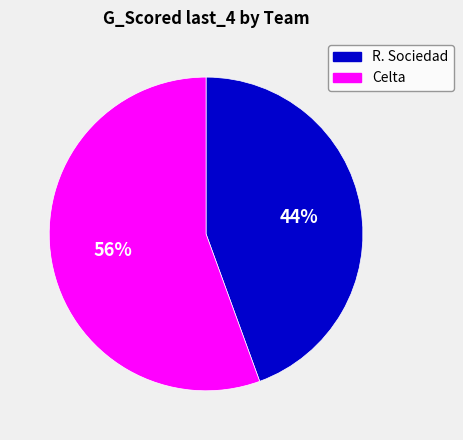

What is the ratio of the value at R. Sociedad to the value at Celta?

0.8